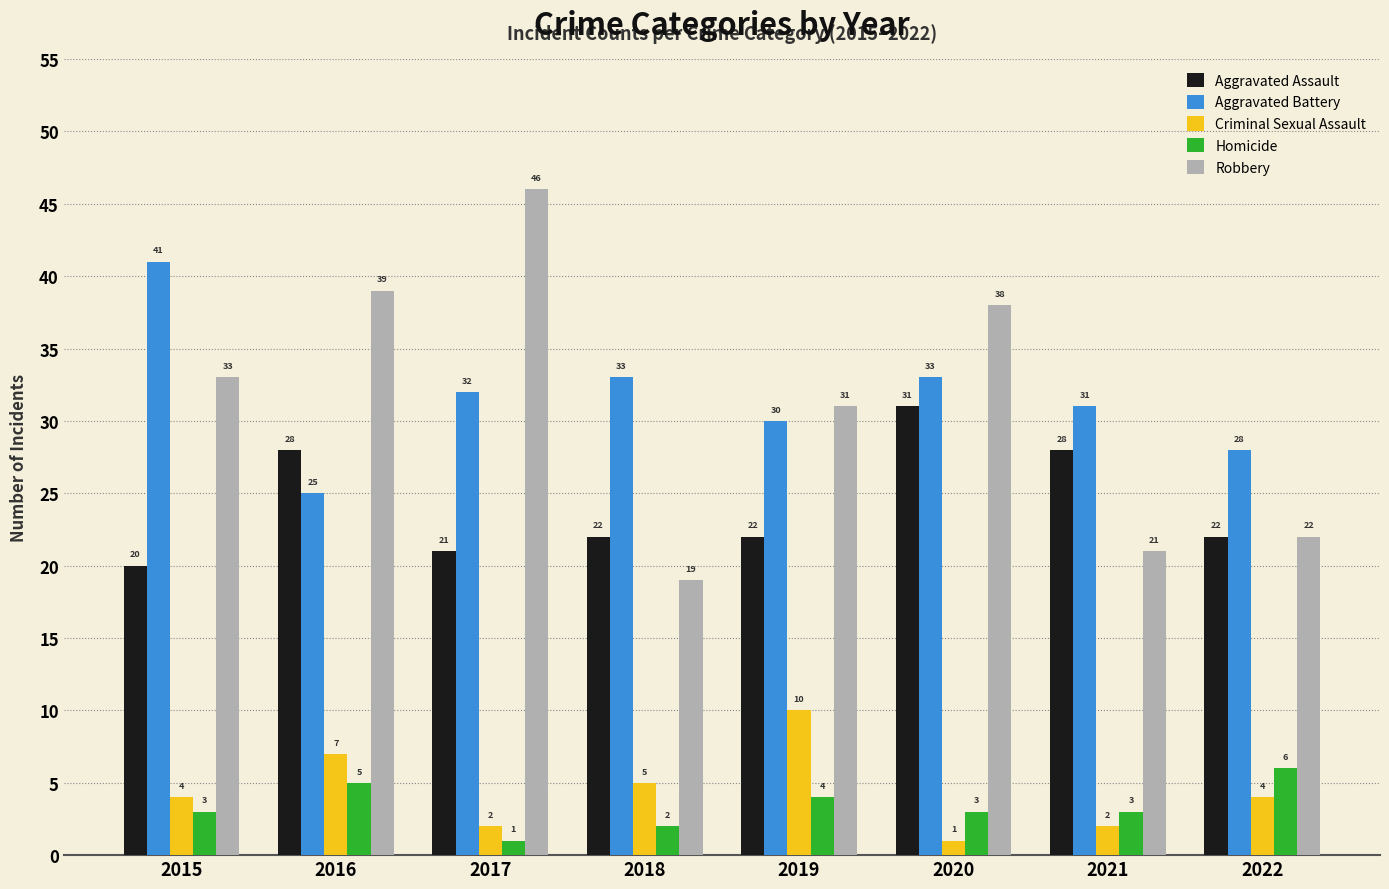

Which category has the highest value in the Criminal Sexual Assault series?

2019